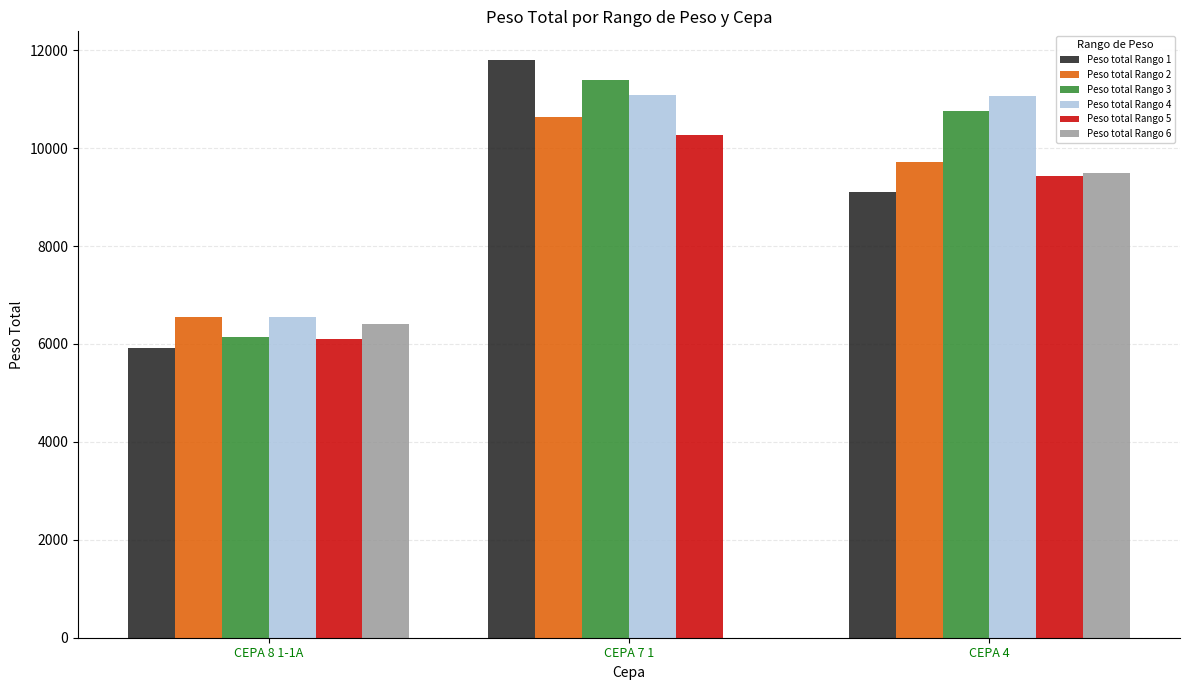

Does the chart contain stacked bars?

No